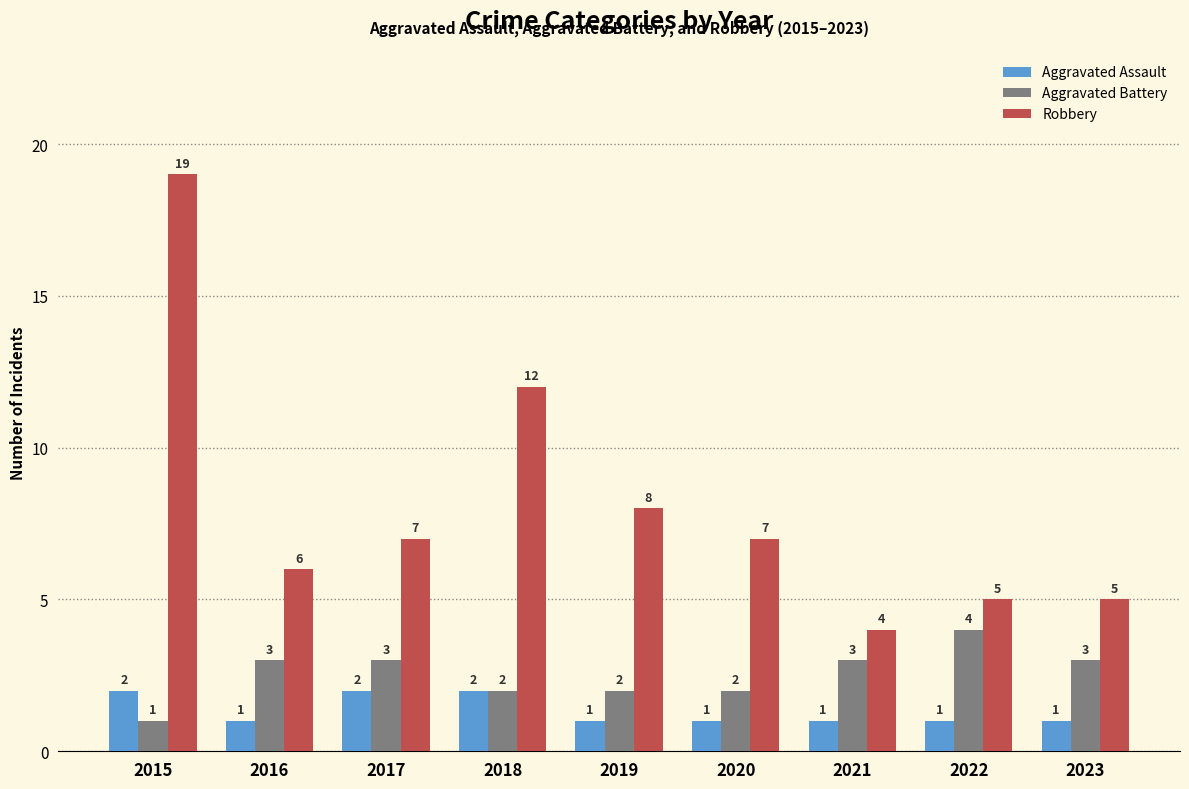

What is the approximate value of Aggravated Battery at 2015?

1